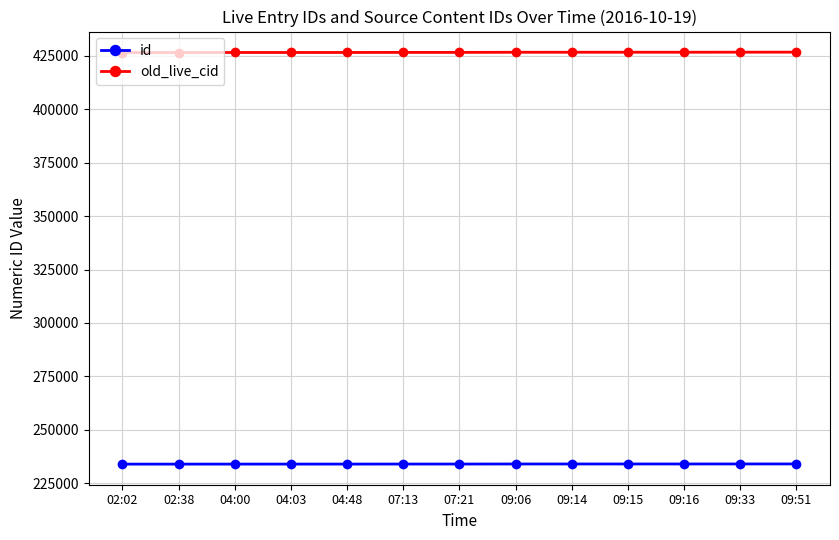

Count the number of data series in this chart.

2